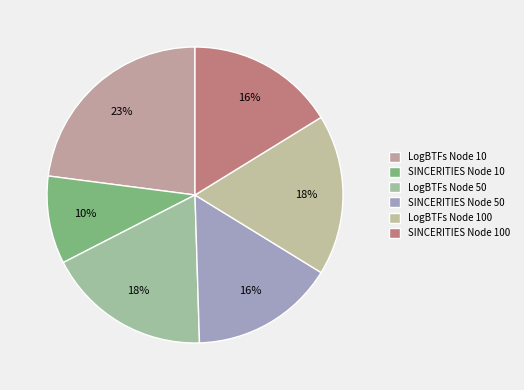

Which category has the smallest portion of the pie?

SINCERITIES Node 10